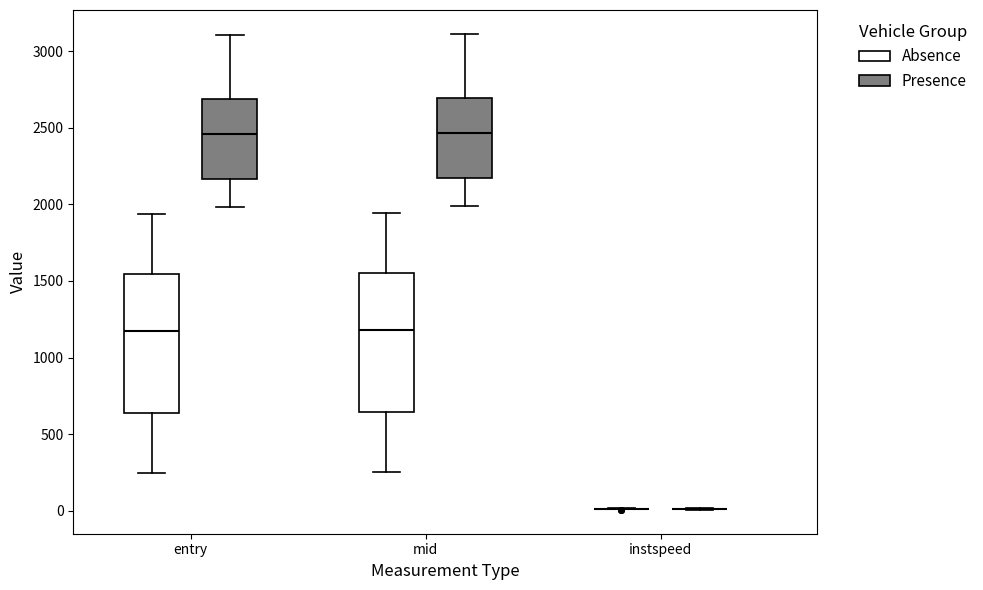

Where does the lower whisker of the box for mid (Absence) end on the y-axis? The values are not printed on the chart, so give them approximately, as read against the axis.

250